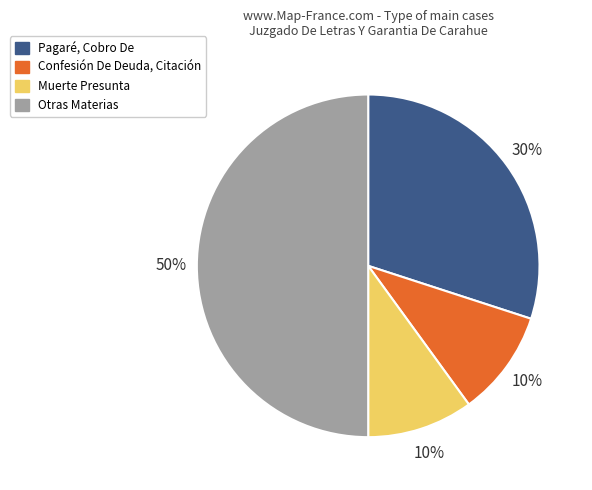

Approximately how many times larger is the value at Muerte Presunta compared to Confesión De Deuda, Citación?

1.0